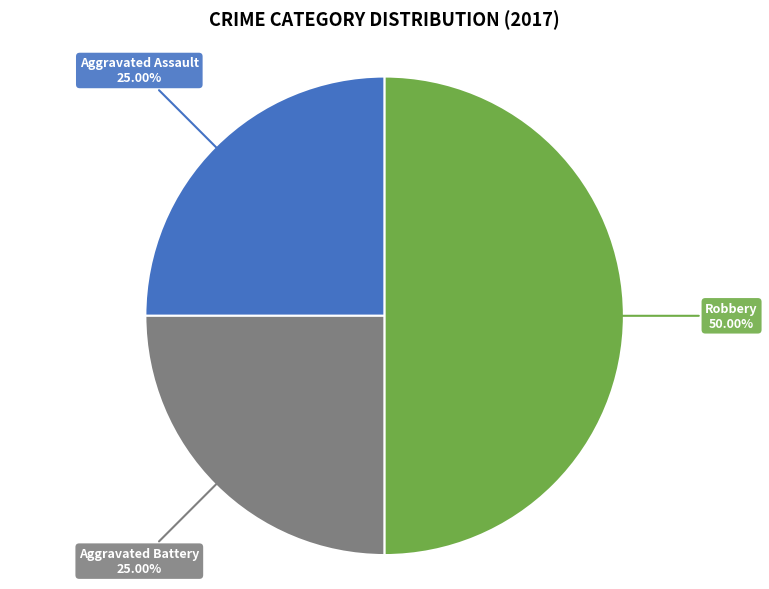

Count the number of slices in the pie.

3